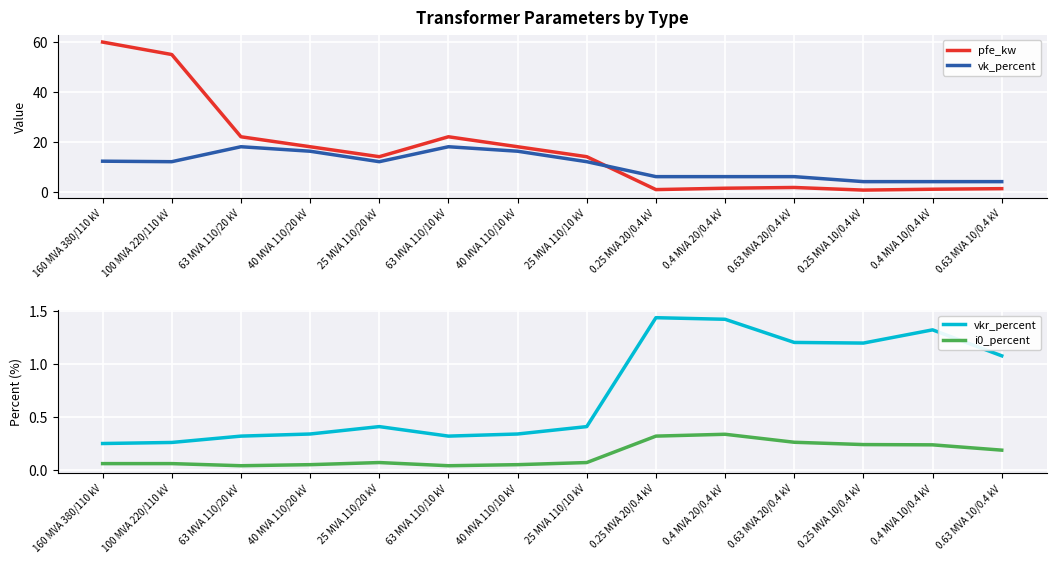

True or false: pfe_kw has more than 1 interior local peaks.

True